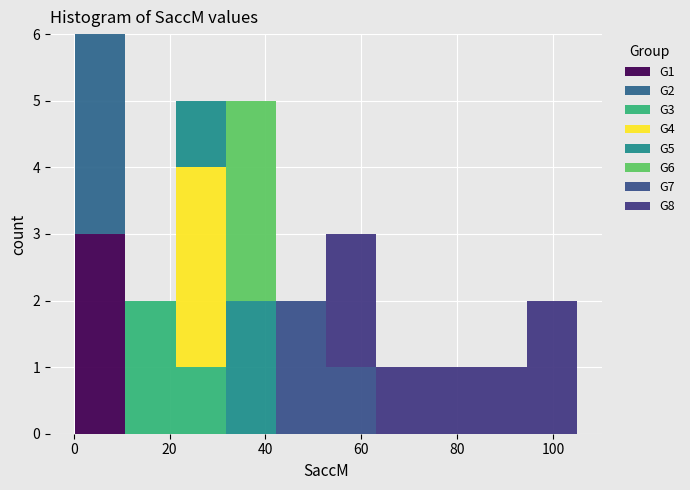

What is the total height of the stacked bar covering 32 to 42 on the x-axis? Neither the bar edges nor the heights are printed on the chart, so give them approximately, as read against the axes.

5